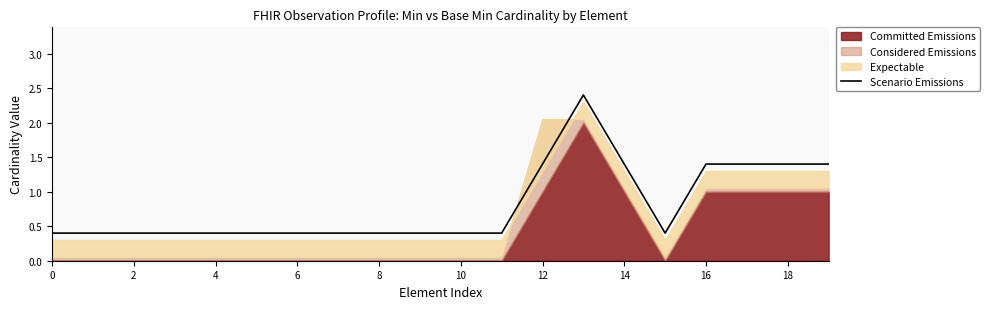

The value at 18 is 1.4. True or false?

True